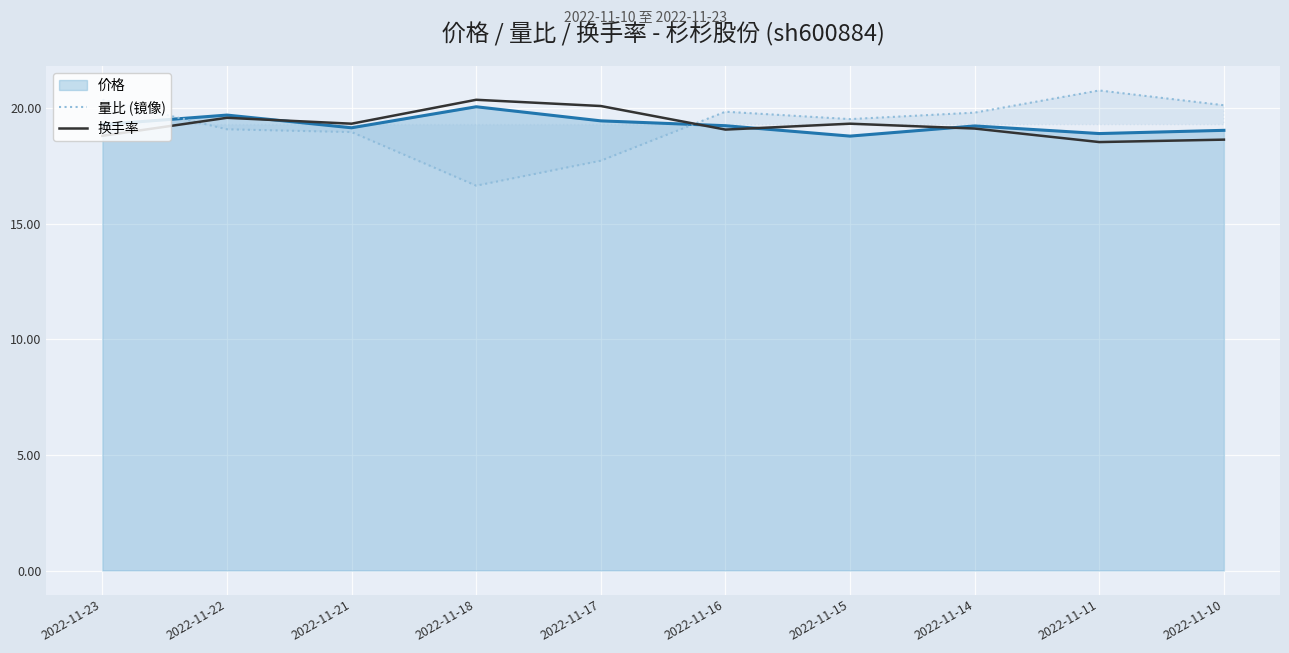

What is the spread (max minus min) of values at 2022-11-22?

0.6